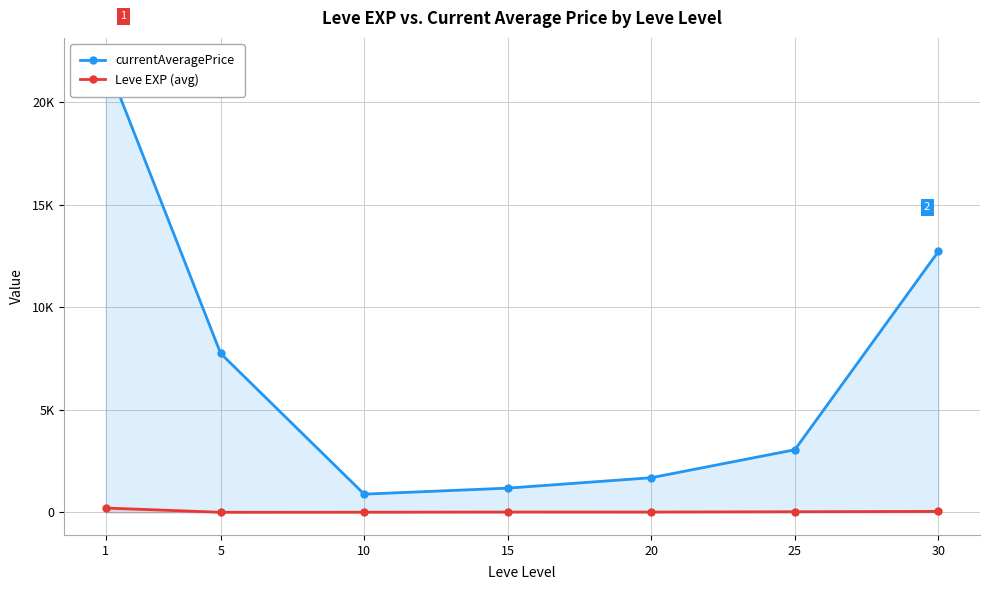

How many interior local peaks does the Leve EXP (avg) series have?

1